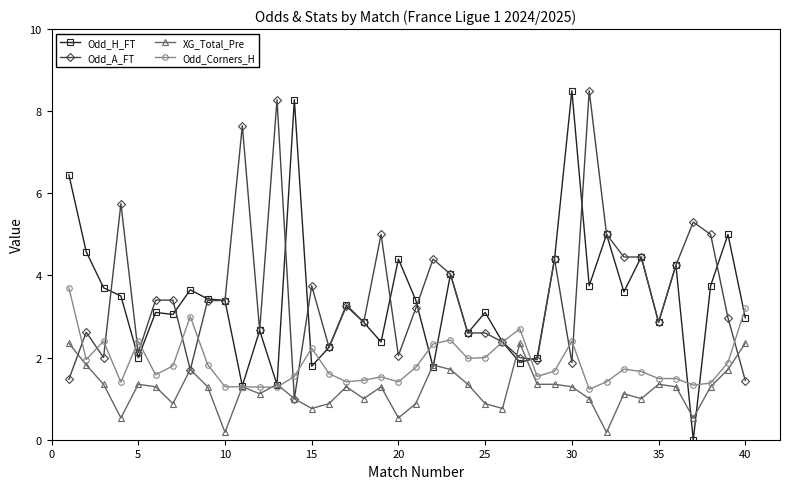

How many data points does each series have?

40